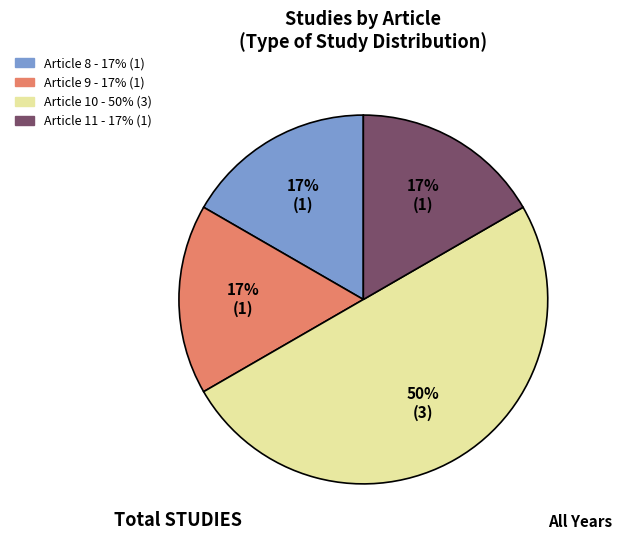

Which category has the biggest portion of the pie?

Article 10